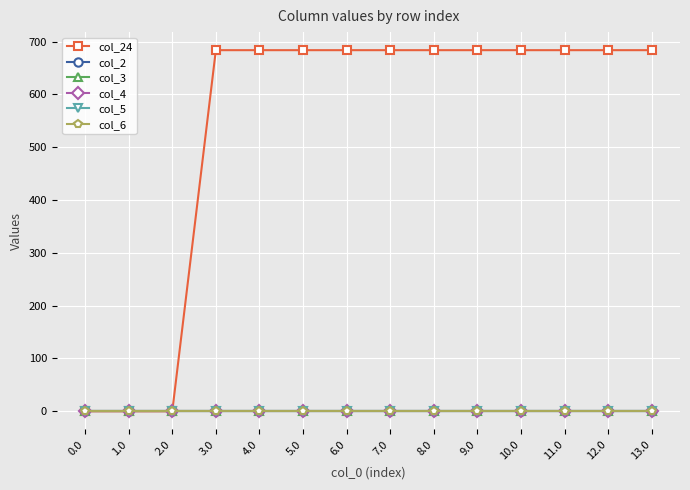

Reading left to right, transcribe all the data shown in this chart.

col_24: 0.0	0.0	0.0	683.8	683.8	683.8	683.8	683.8	683.8	683.8	683.8	683.8	683.8	683.8
col_2: 0.0	0.0	0.0	0.0	0.0	0.0	0.0	0.0	0.0	0.0	0.0	0.0	0.0	0.0
col_3: 0.0	0.0	0.0	0.0	0.0	0.0	0.0	0.0	0.0	0.0	0.0	0.0	0.0	0.0
col_4: 0.0	0.0	0.0	0.0	0.0	0.0	0.0	0.0	0.0	0.0	0.0	0.0	0.0	0.0
col_5: 0.0	0.0	0.0	0.0	0.0	0.0	0.0	0.0	0.0	0.0	0.0	0.0	0.0	0.0
col_6: 0.0	0.0	0.0	0.0	0.0	0.0	0.0	0.0	0.0	0.0	0.0	0.0	0.0	0.0